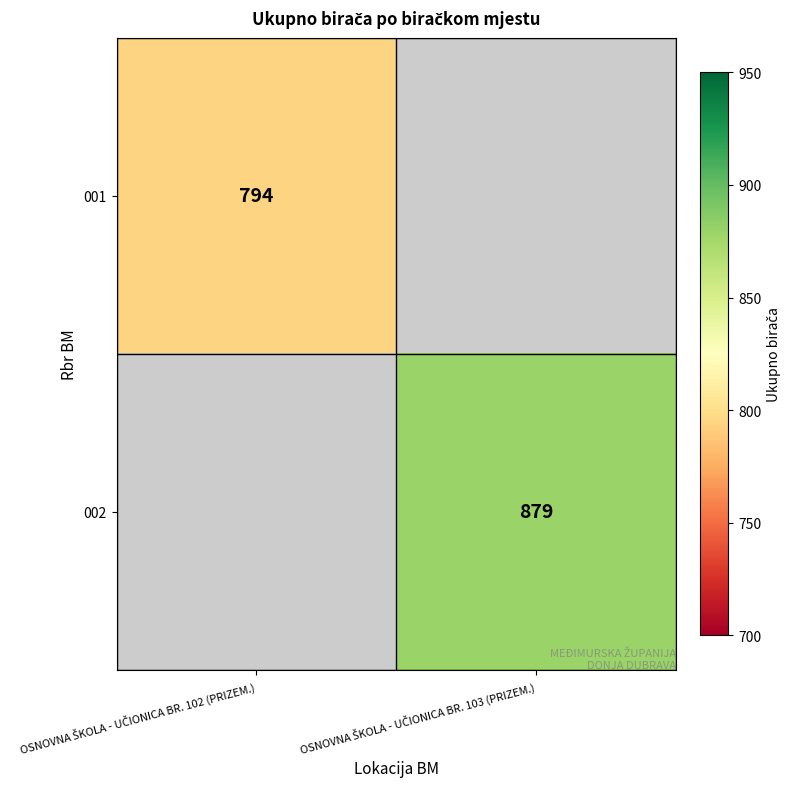

At OSNOVNA ŠKOLA - UČIONICA BR. 103 (PRIZEM.), list the series in order from smallest to largest.

001, 002